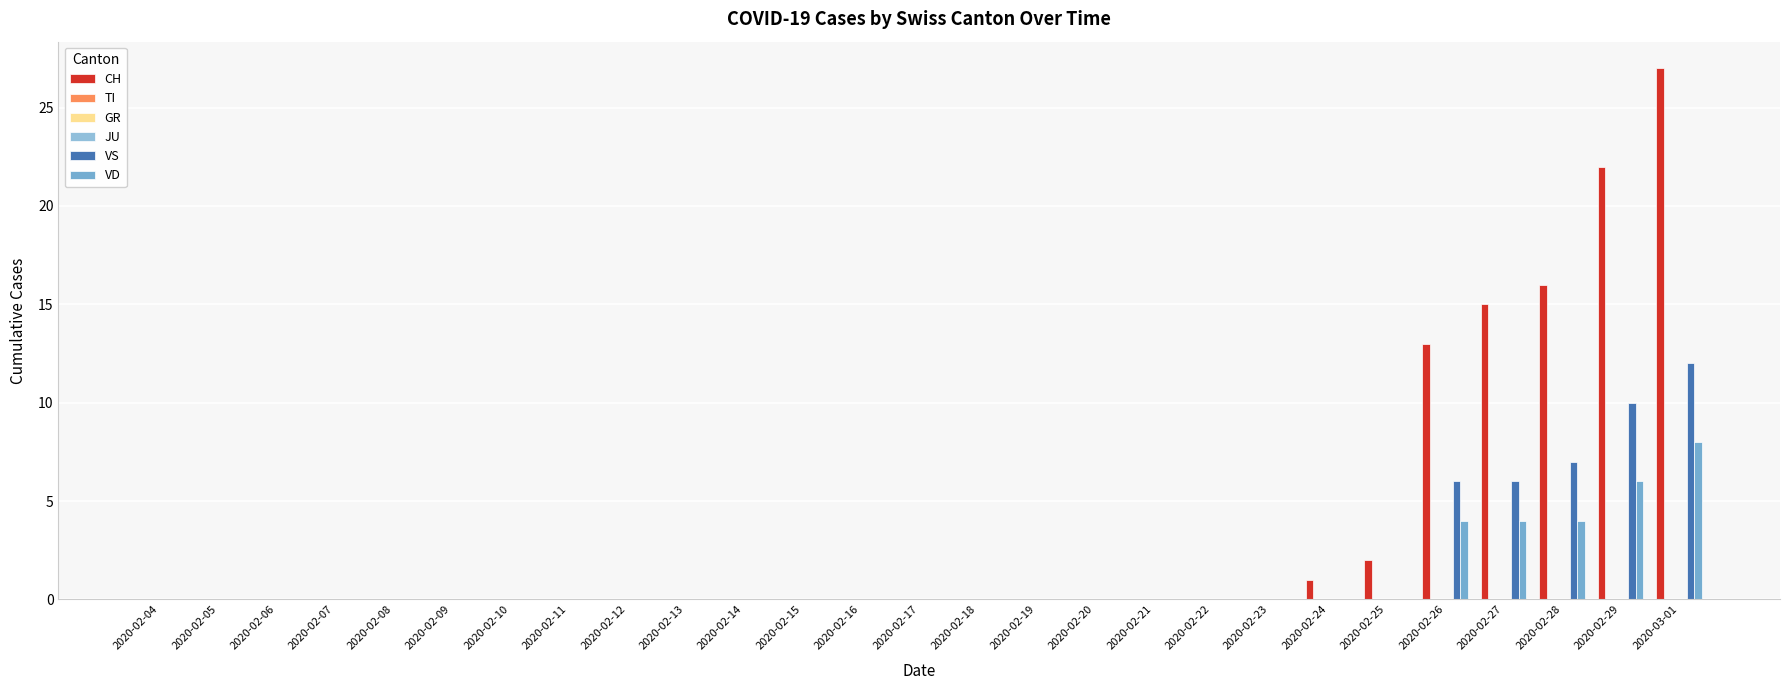

Which series has the widest spread of values?

CH